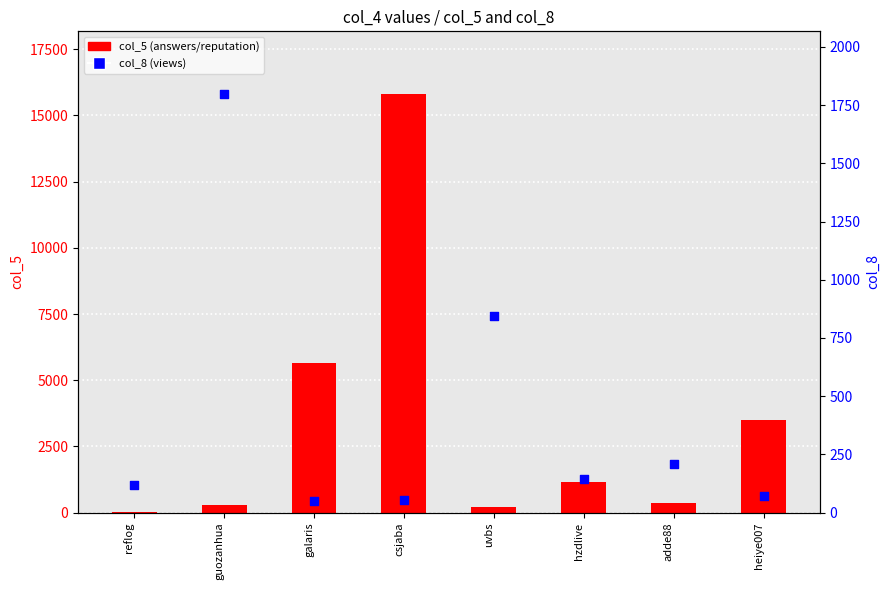

Is the value of col_8 (views) at guozanhua greater than the value of col_5 (answers/rep) at hzdlive?

Yes